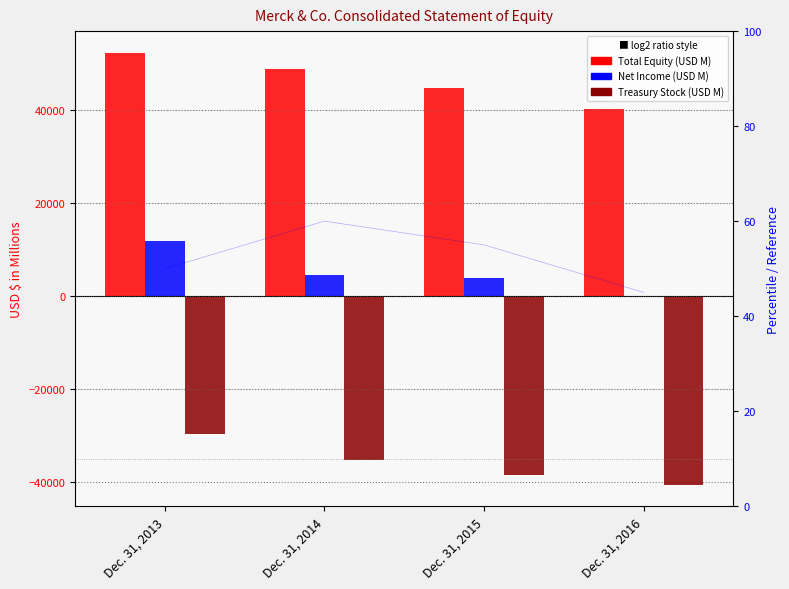

What is the spread (max minus min) of values at Dec. 31, 2013?

81917